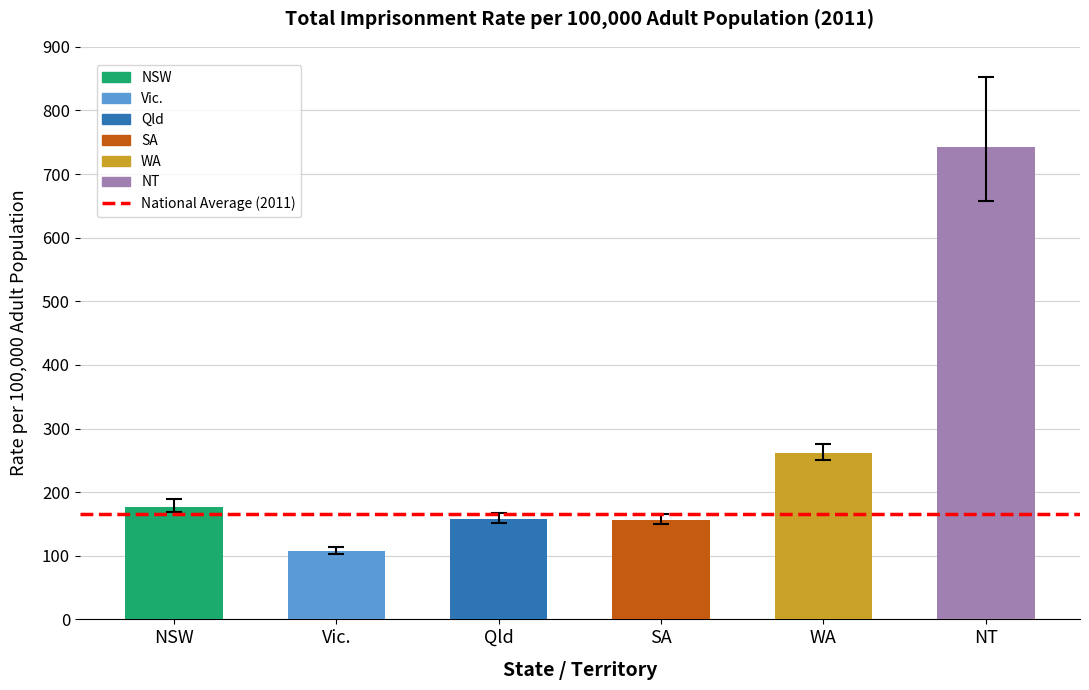

How many values in the Total (2011) series exceed 176?

3